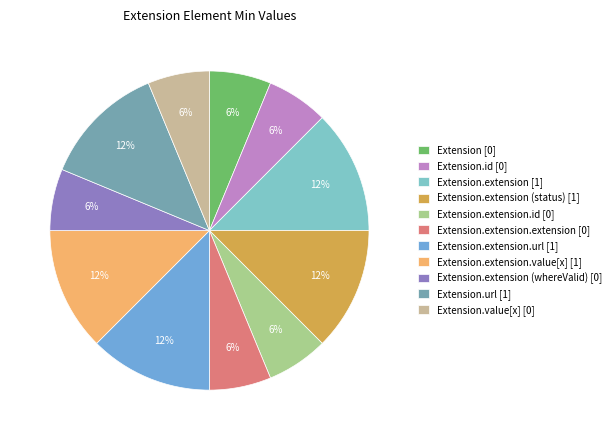

Is there any slice that represents more than half of the pie?

No